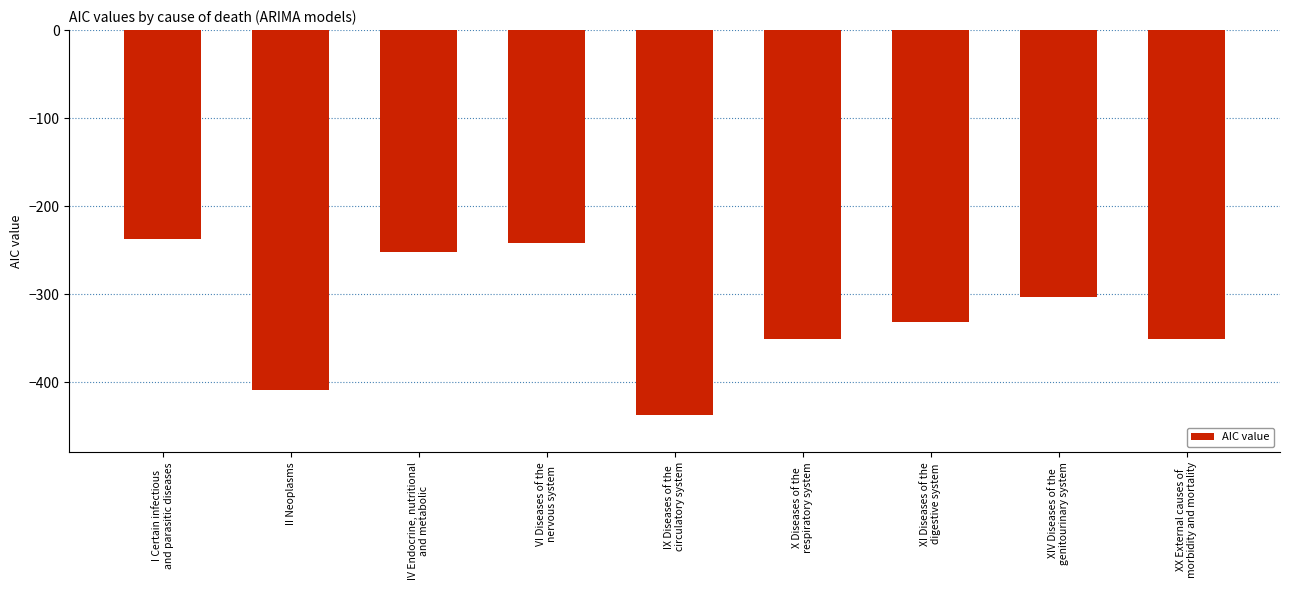

What is the sum of all values?

-2915.3